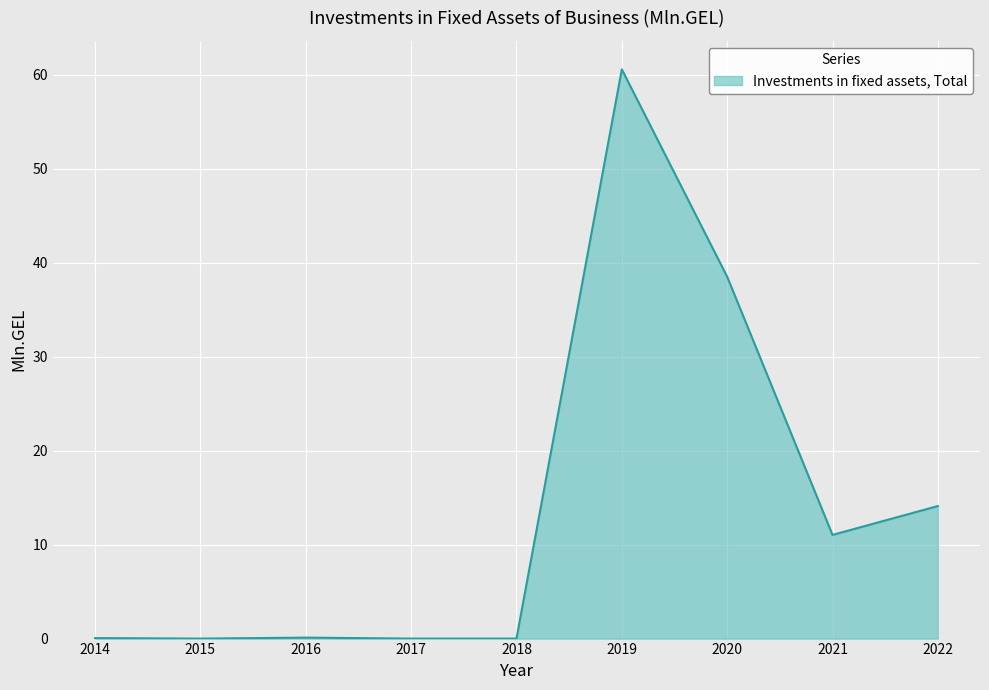

What is the difference between the maximum and minimum values?

60.6